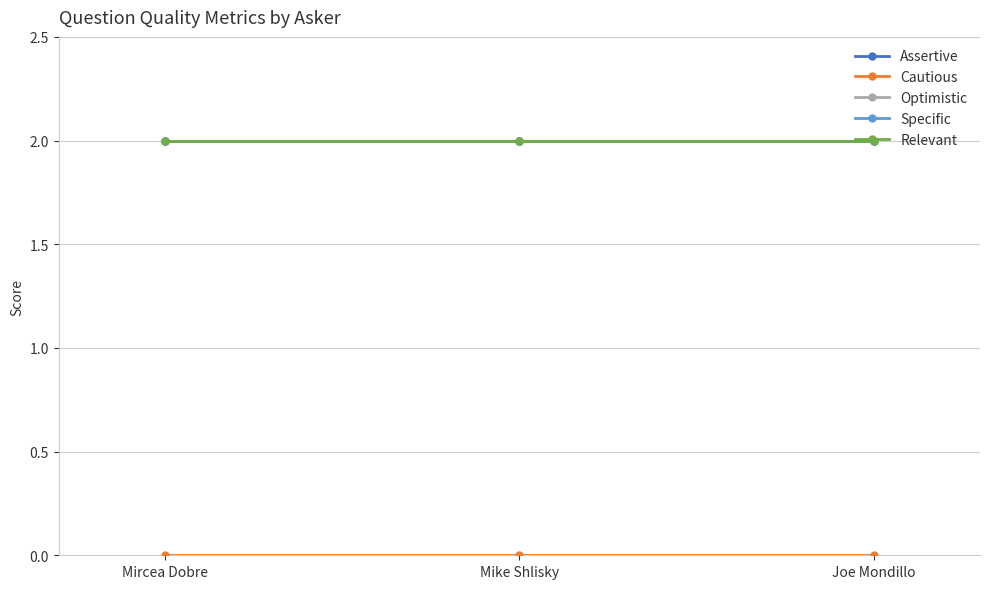

What is the maximum value shown in the chart?

2